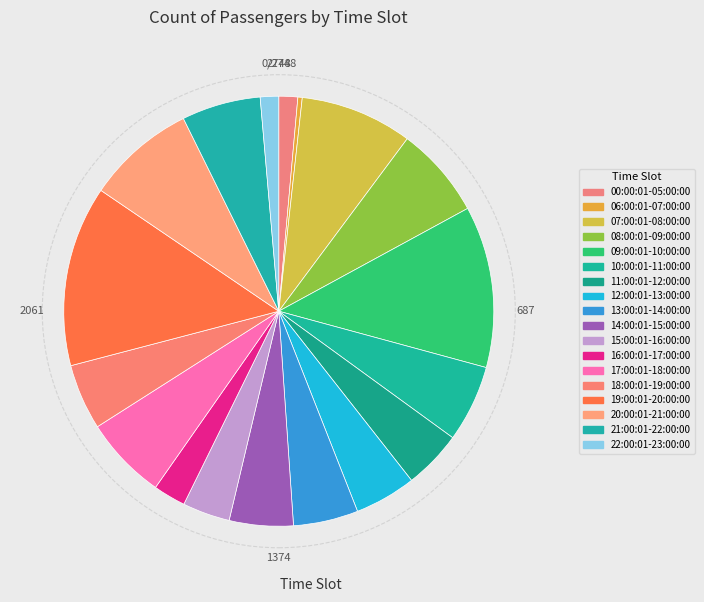

Is it true that 15:00:01-16:00:00 is 4% of the pie?

True